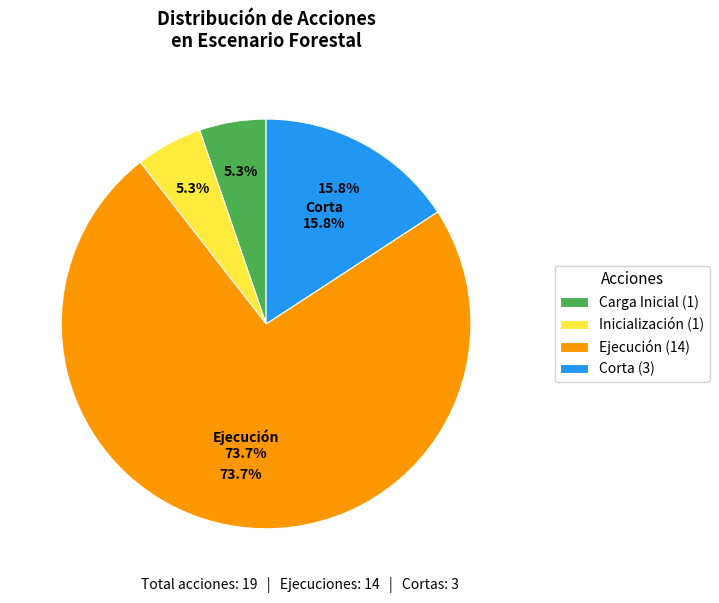

Count the number of slices in the pie.

4